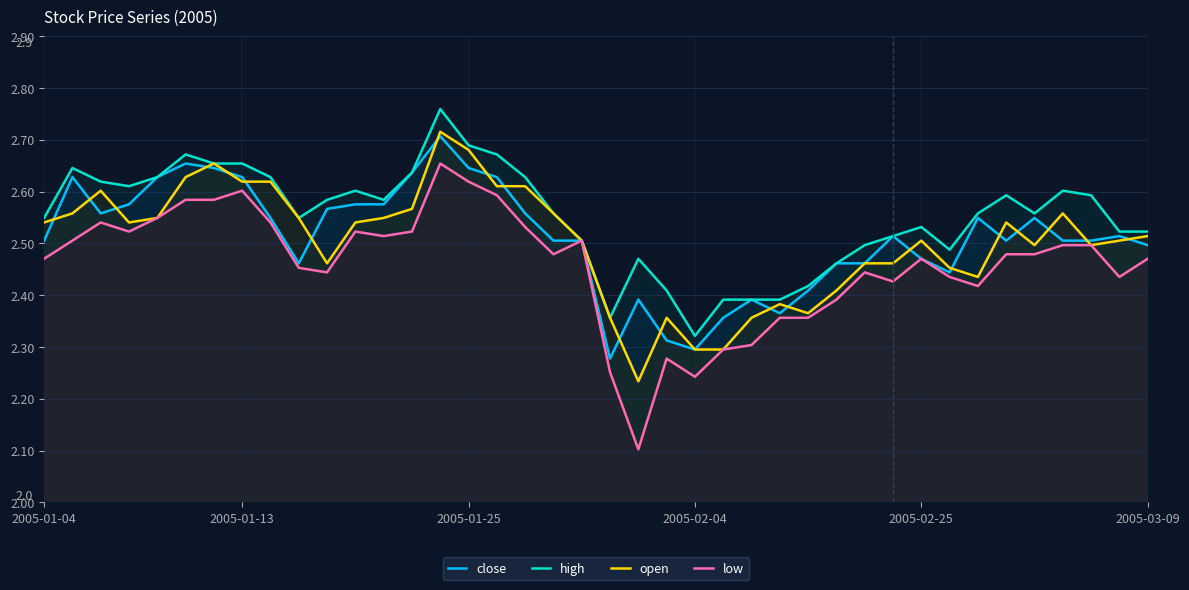

Which series has the widest spread of values?

low